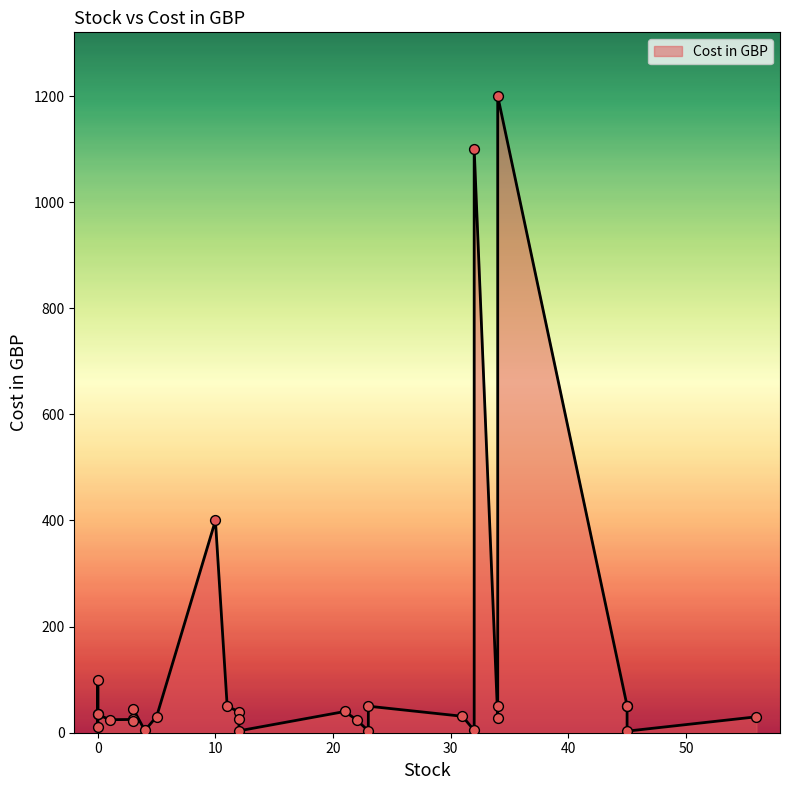

Approximately how many times larger is the value at 31 compared to 21?

0.8